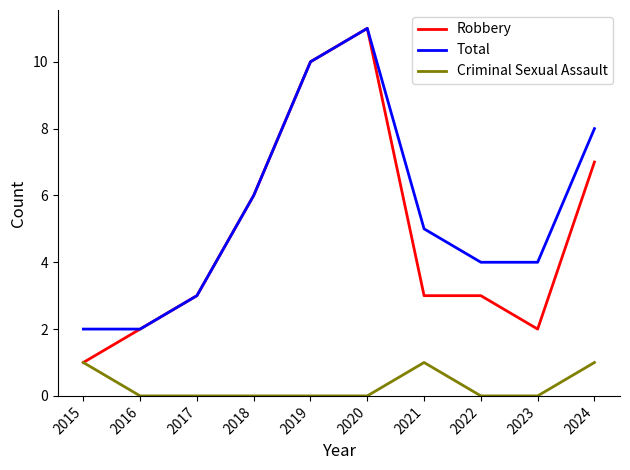

What is the total value across all series at 2016?

4